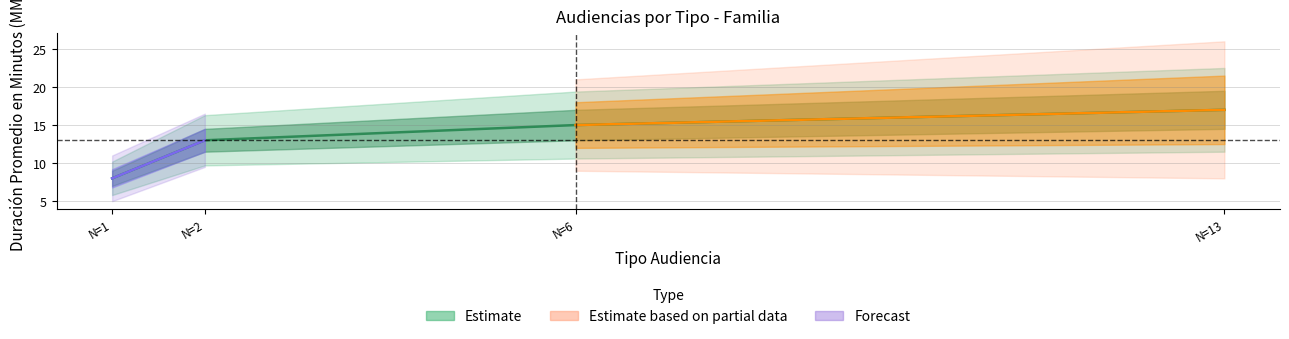

What is the average value?

13